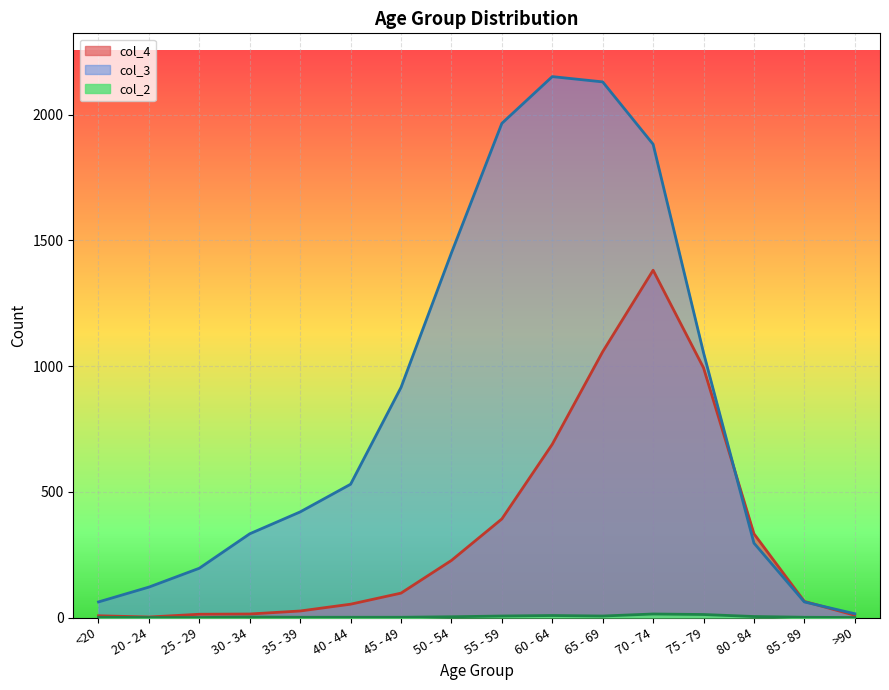

How many lines are shown in the chart?

3